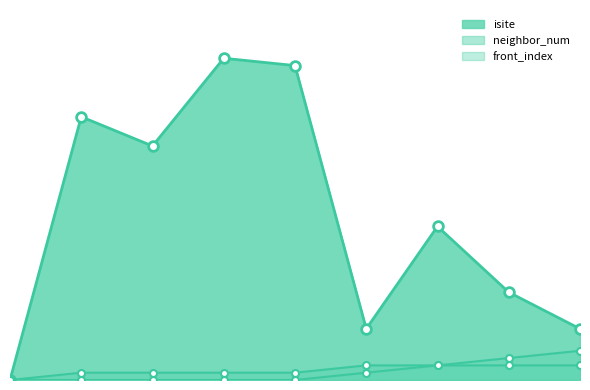

What is the sum of all front_index values?

10